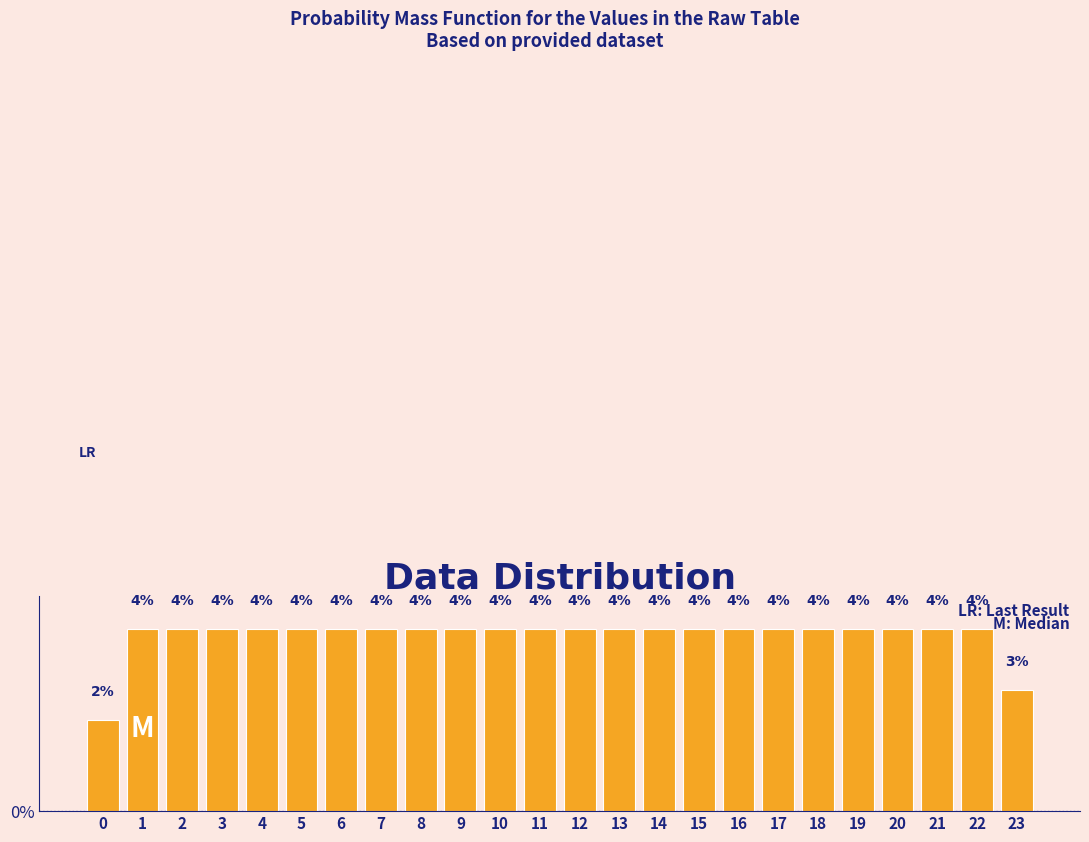

Does the chart contain any negative values?

No